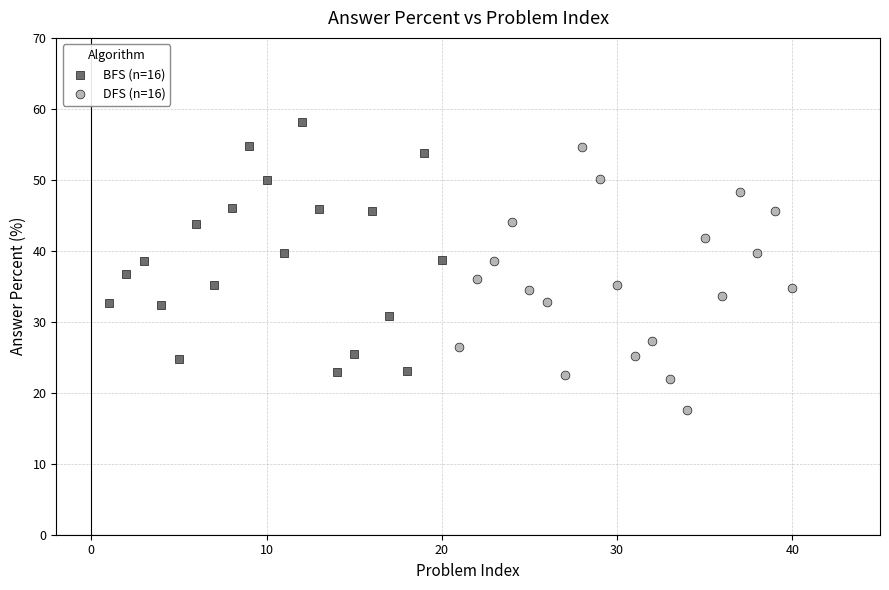

What are all the series names shown in the legend?

BFS (n=16), DFS (n=16)